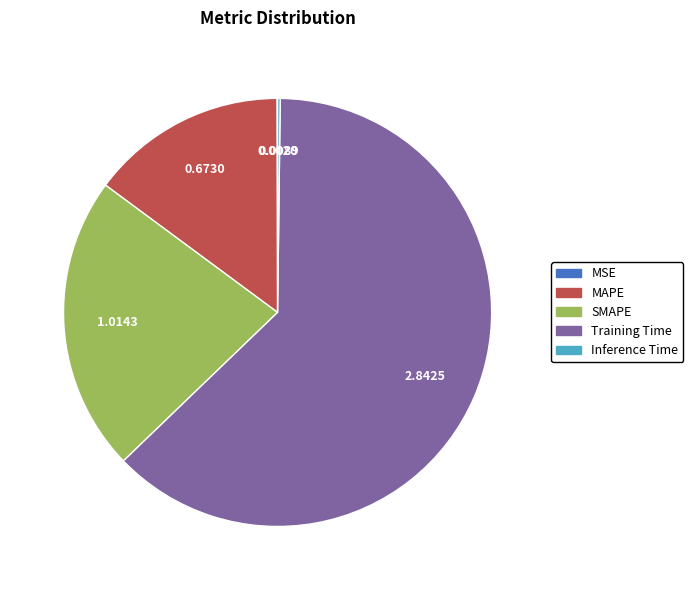

Does any single category account for the majority?

Yes